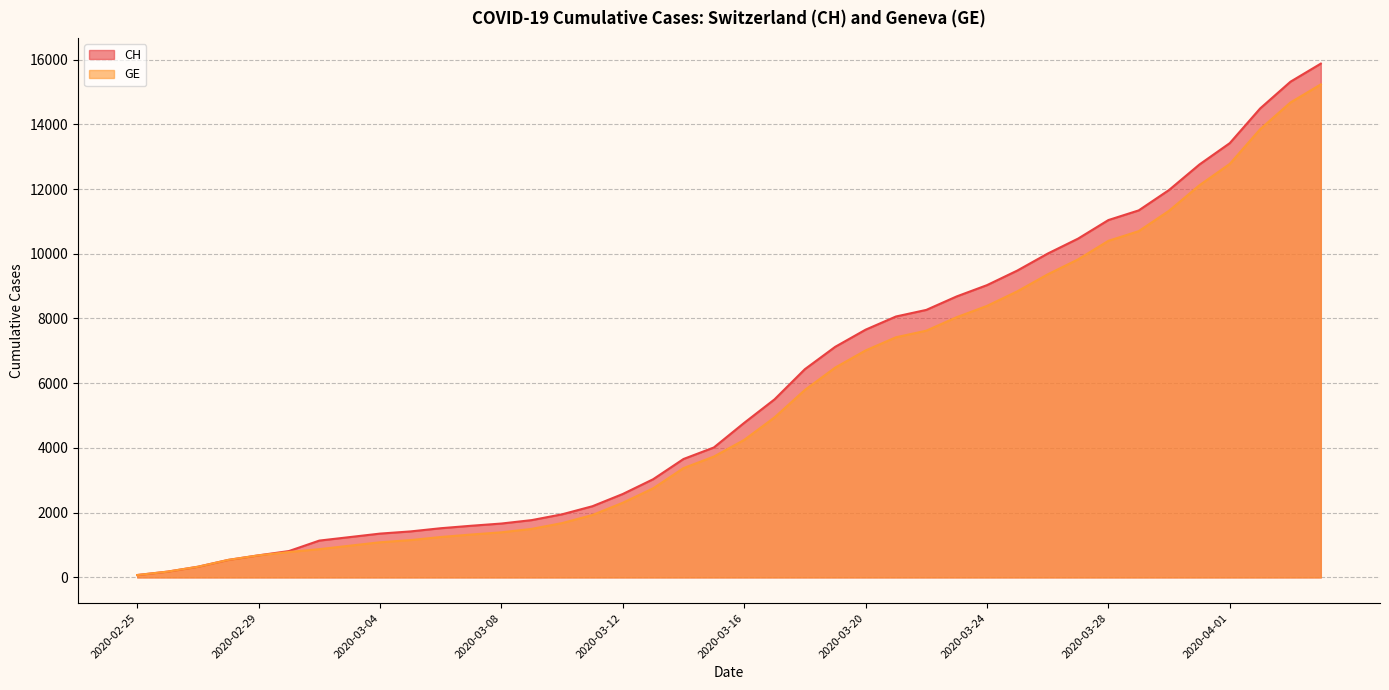

Which series changed the most between 2020-03-04 and 2020-03-06?

CH